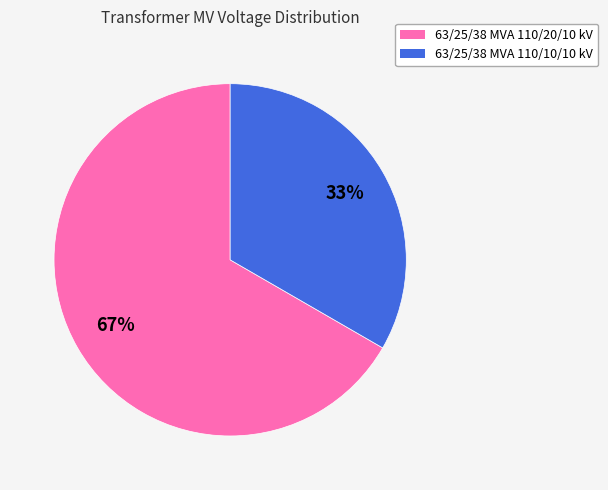

Combined, do 63/25/38 MVA 110/20/10 kV and 63/25/38 MVA 110/10/10 kV account for over 50%?

Yes